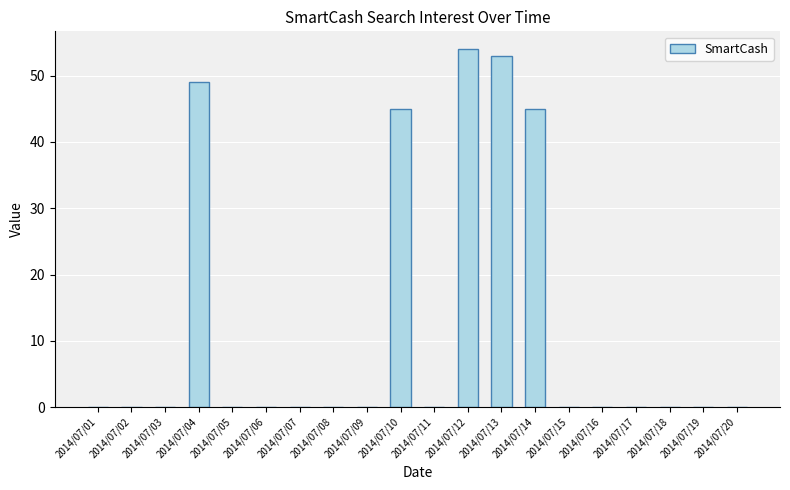

What is the sum of all values?

246